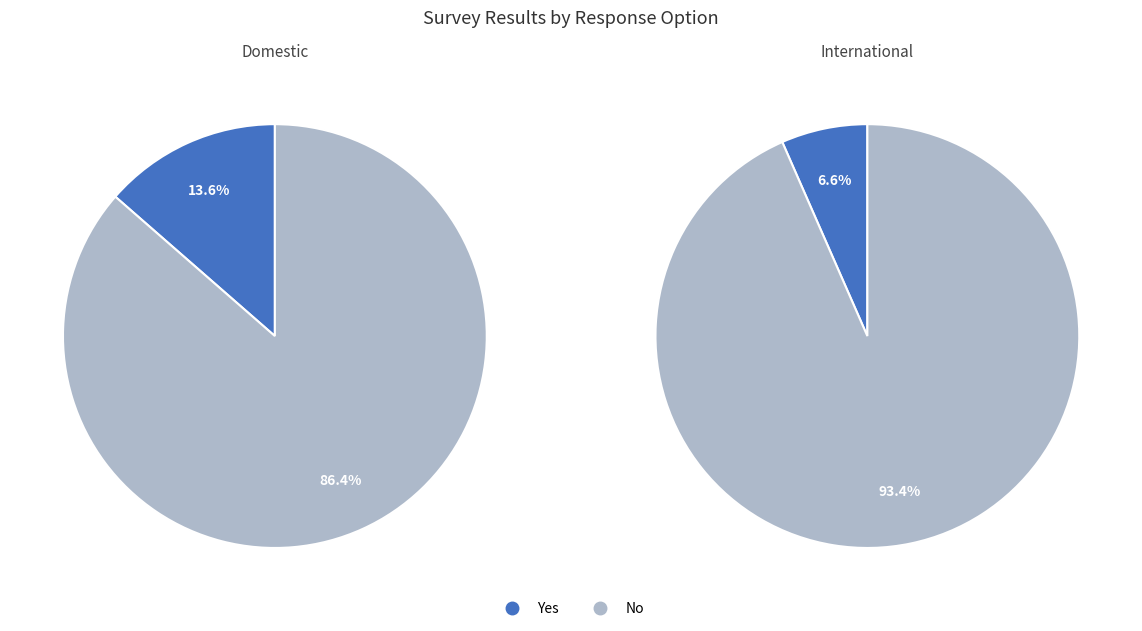

How many segments does this pie chart have?

2